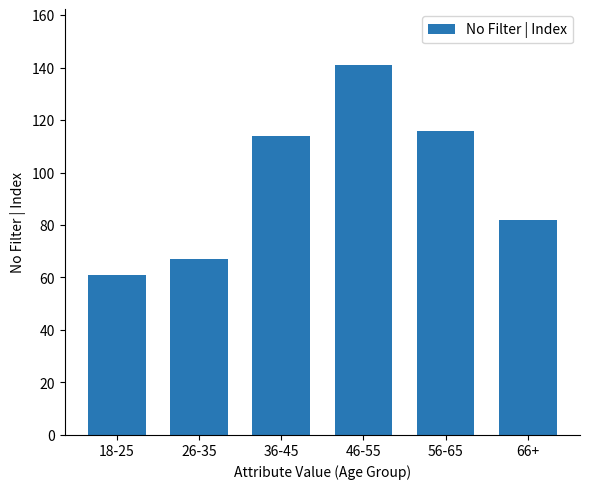

Reading left to right, extract all data points from this chart.

61	67	114	141	116	82